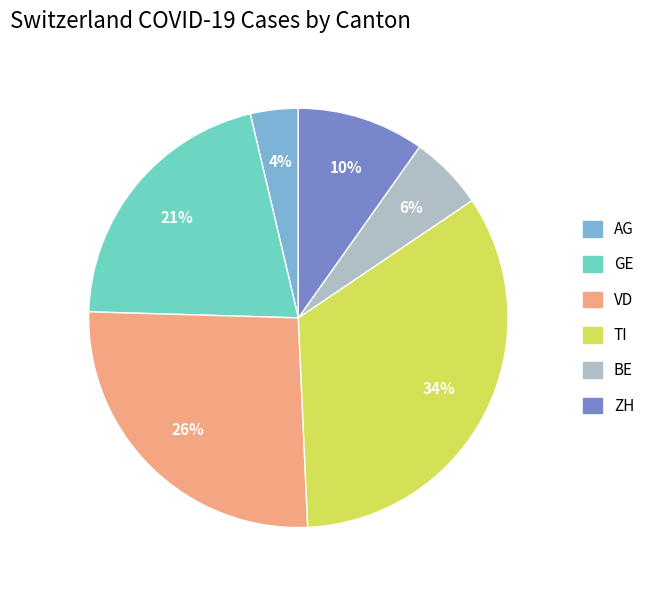

To the nearest percent, what is the difference between the largest and smallest slice percentages?

30%